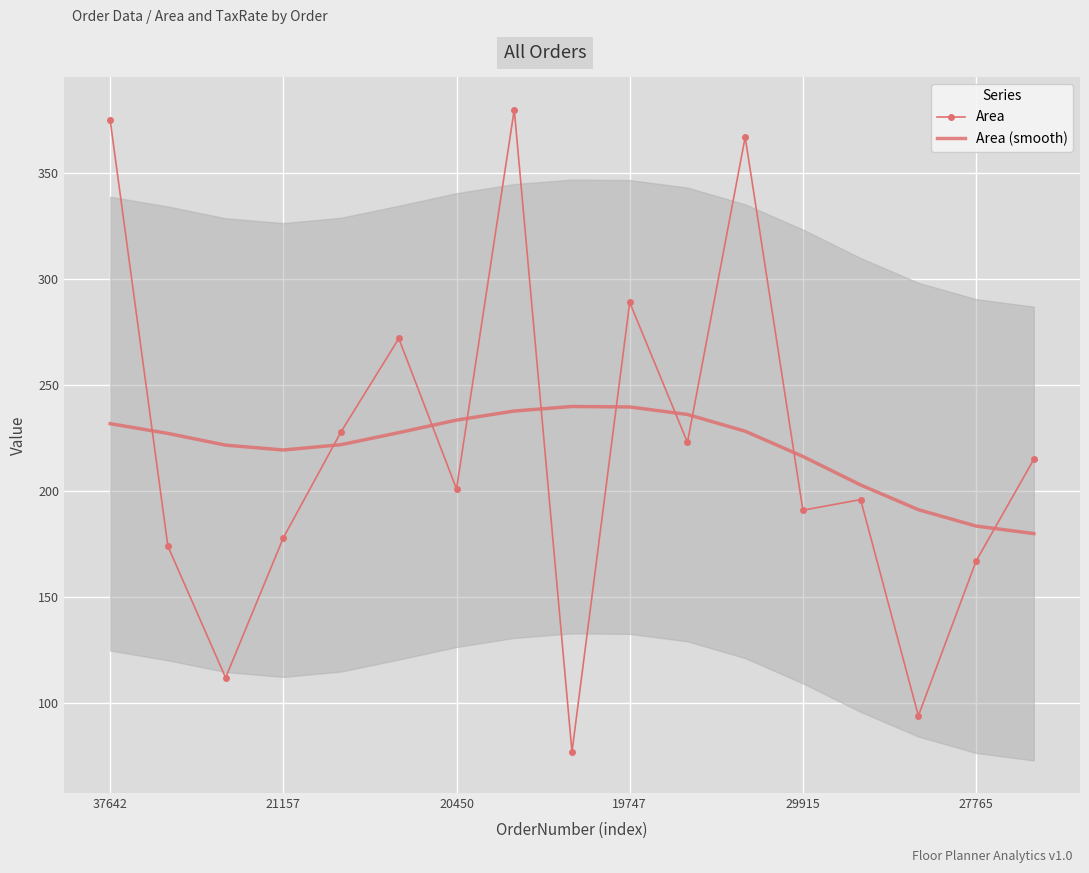

How many values in the Area series are below 201?

8